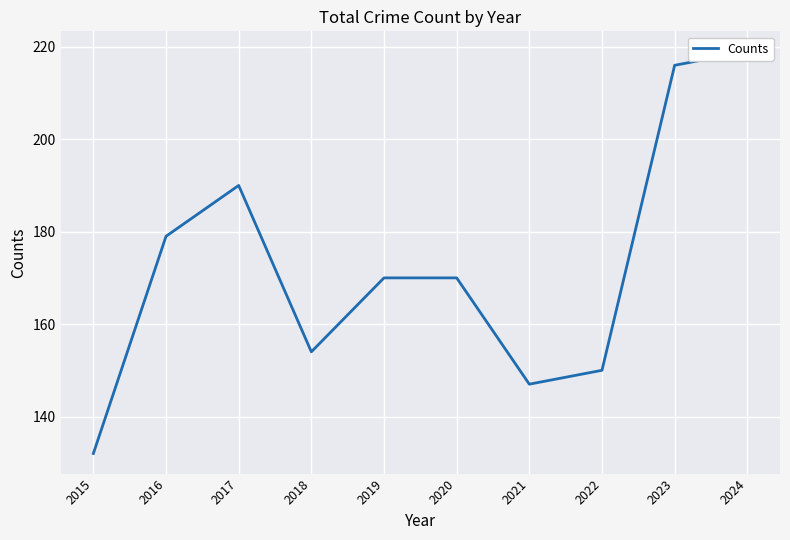

Read the value at 2016, to the nearest 10.

180